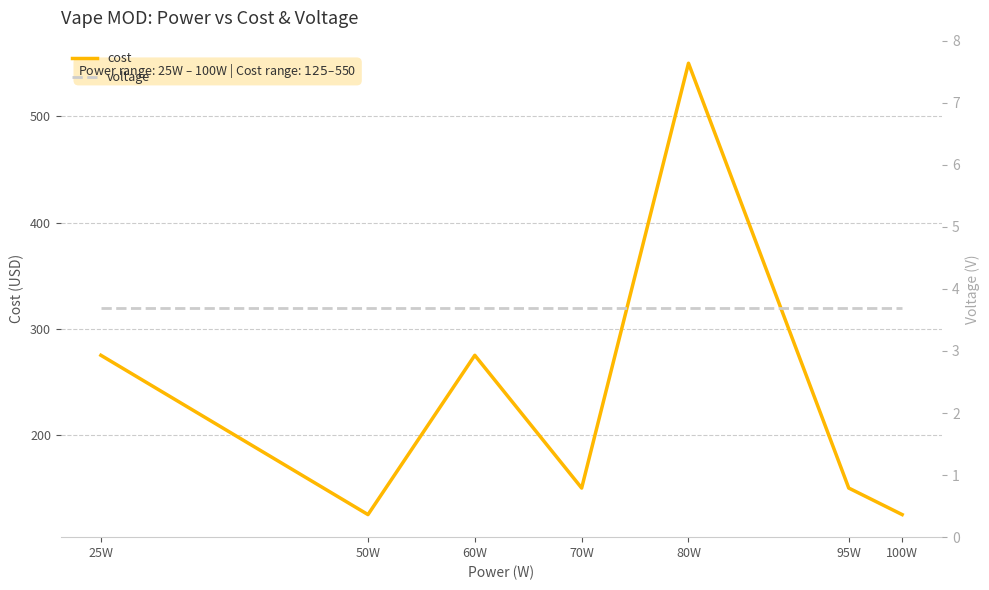

Which series has the largest total across all categories?

cost